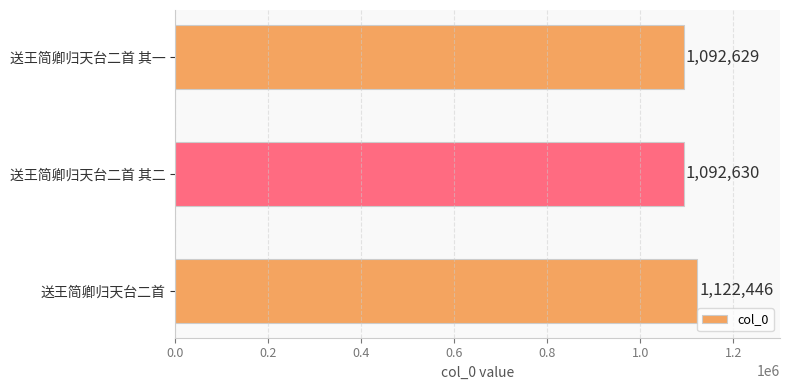

True or false: the data shows 1611160 at 送王简卿归天台二首 其一.

False